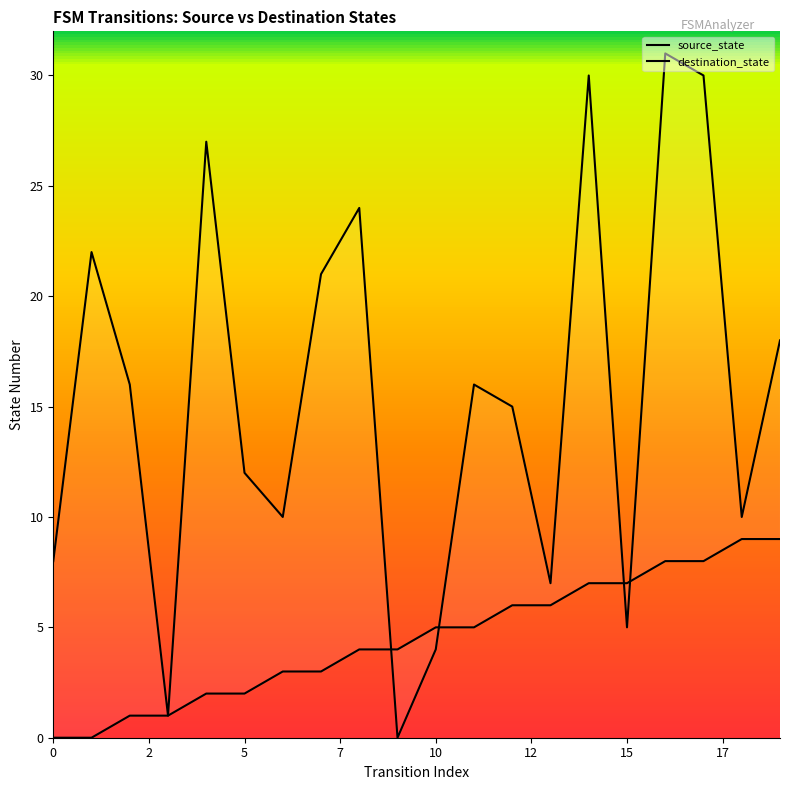

Which label corresponds to the largest value in the chart?

16